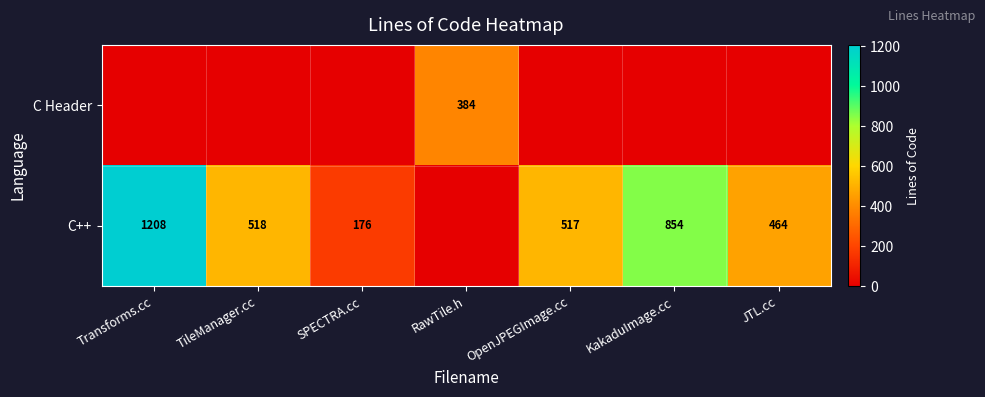

Which has a higher value, SPECTRA.cc or OpenJPEGImage.cc?

SPECTRA.cc